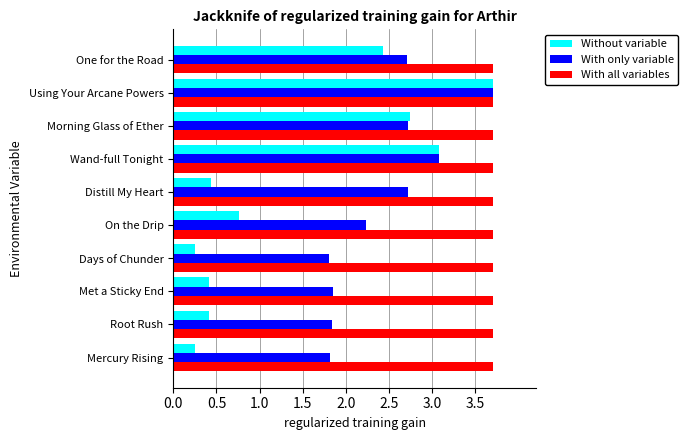

At which category is the sum across all series the highest?

Using Your Arcane Powers